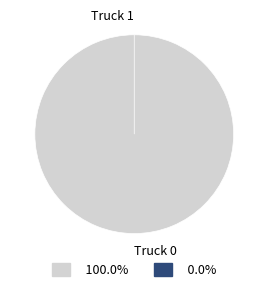

Count the number of slices in the pie.

2